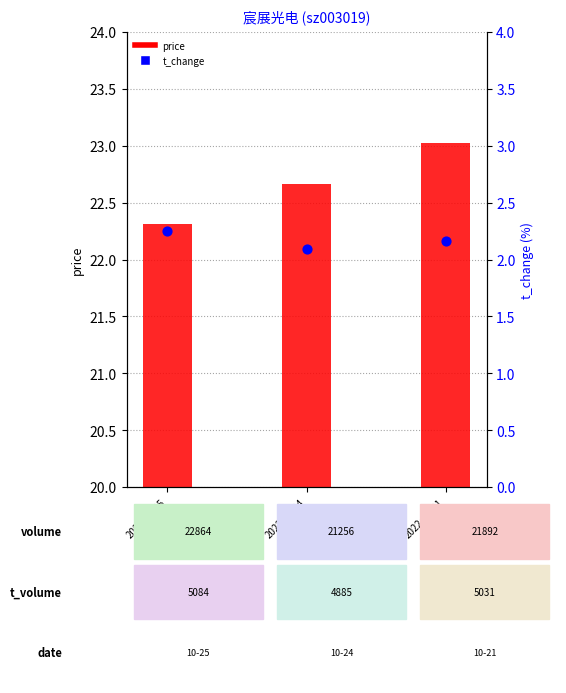

At which category is the sum across all series the highest?

2022-10-21